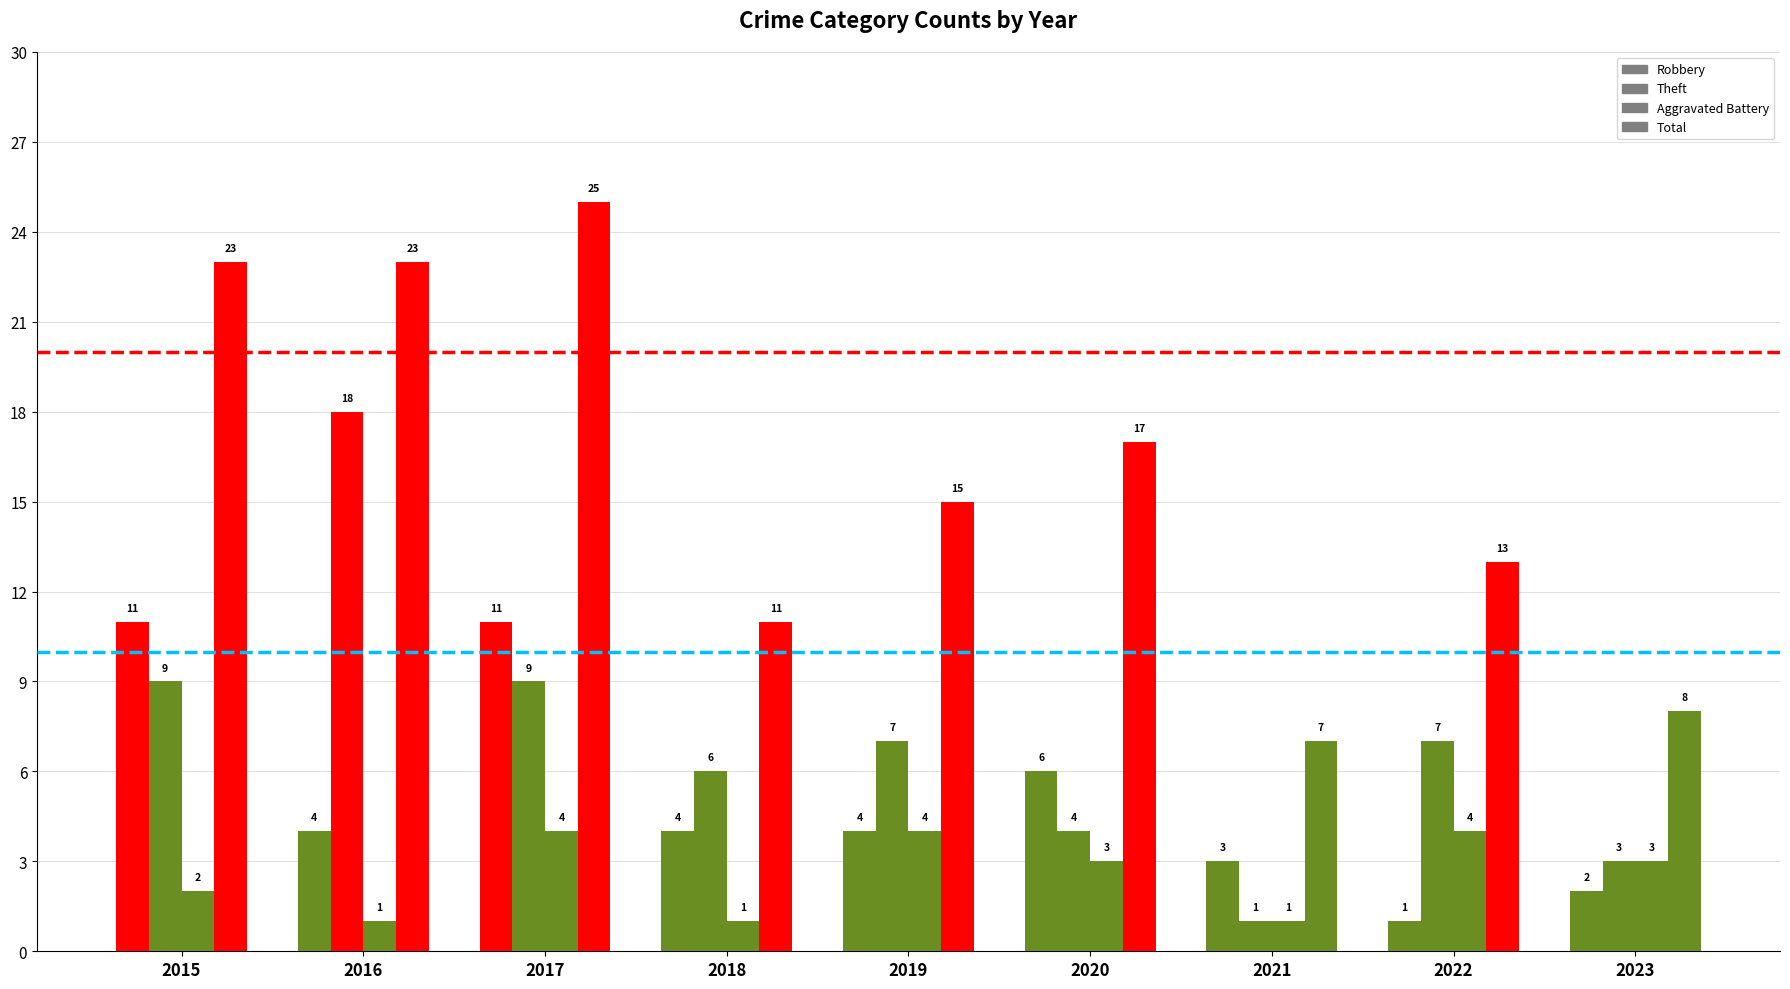

What is the spread (max minus min) of values at 2017?

21